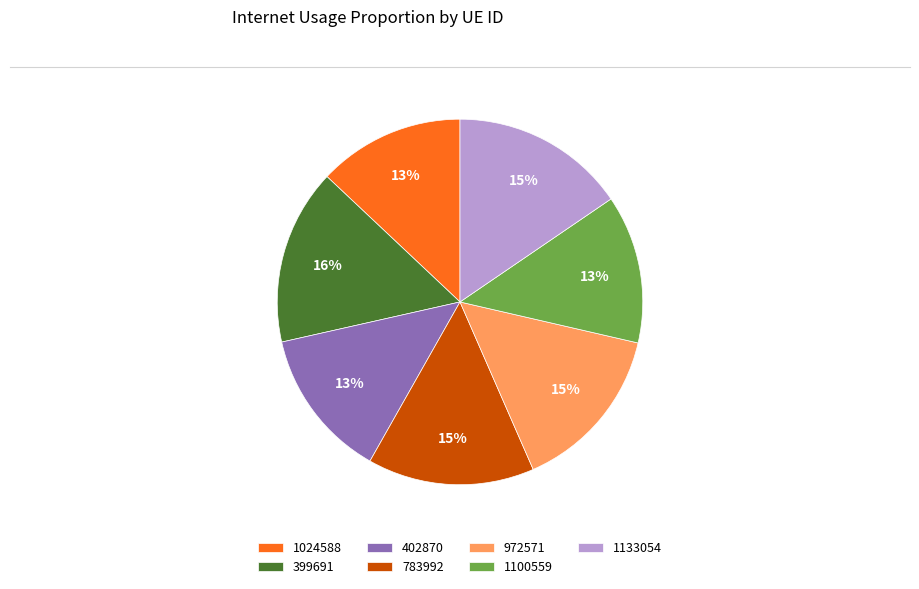

True or false: 972571 accounts for 21% of the total.

False